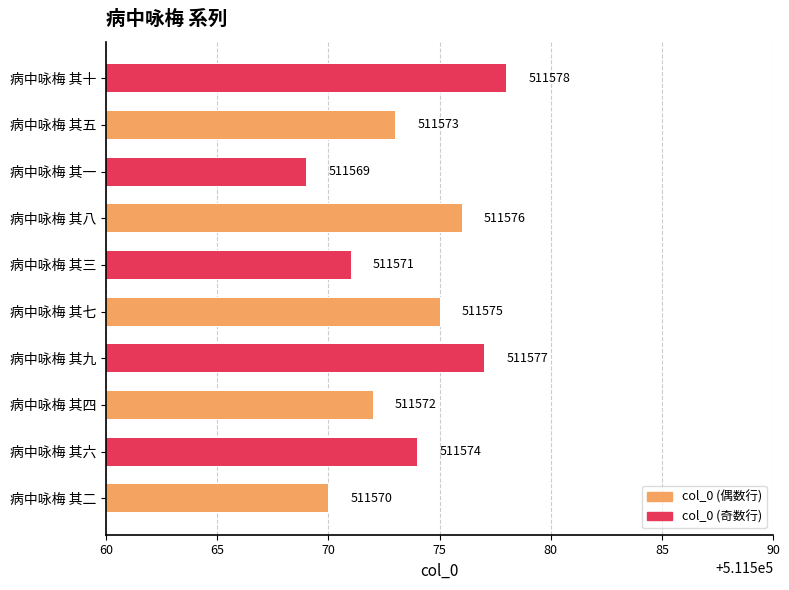

Reading left to right, extract all data points from this chart.

病中咏梅 其二=511570	病中咏梅 其六=511574	病中咏梅 其四=511572	病中咏梅 其九=511577	病中咏梅 其七=511575	病中咏梅 其三=511571	病中咏梅 其八=511576	病中咏梅 其一=511569	病中咏梅 其五=511573	病中咏梅 其十=511578